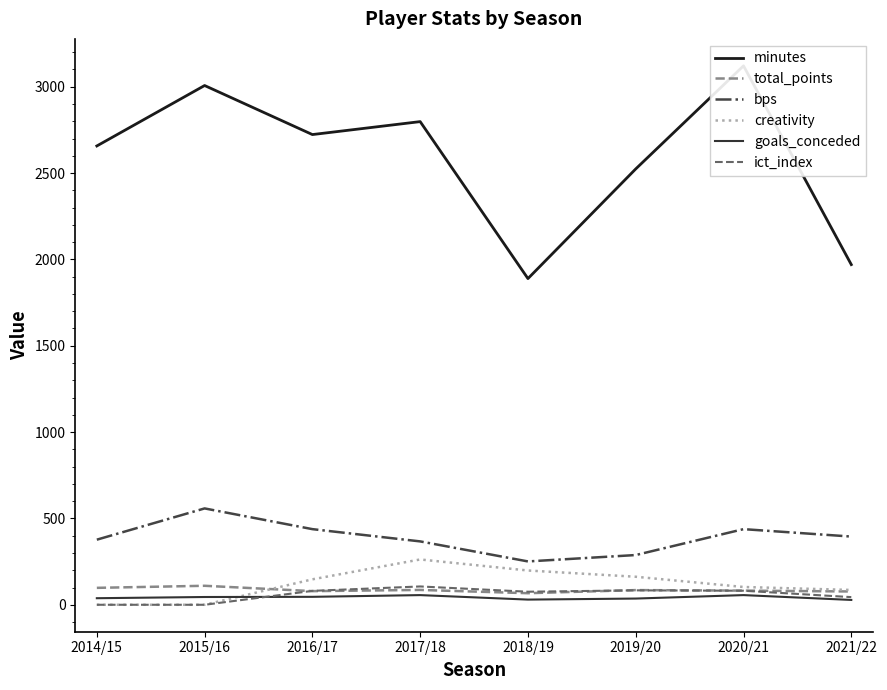

What is the average value of the bps series?

389.0